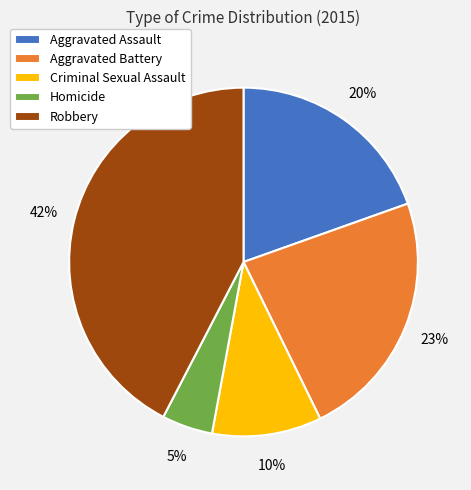

The Homicide slice represents 5% of the pie. True or false?

True